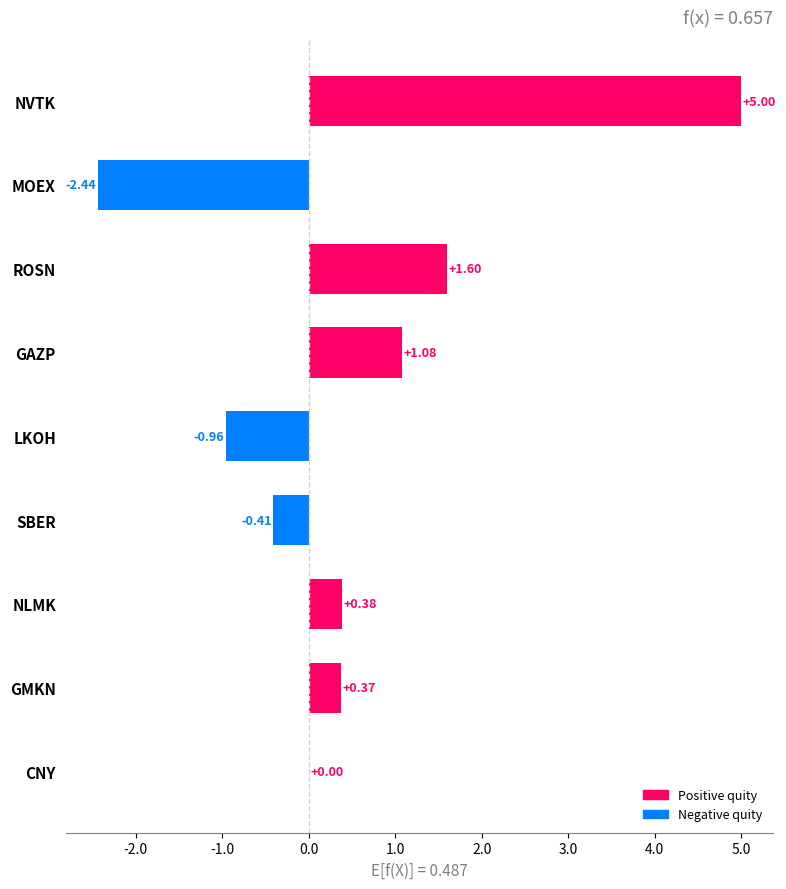

What is the sum of all values?

4.6